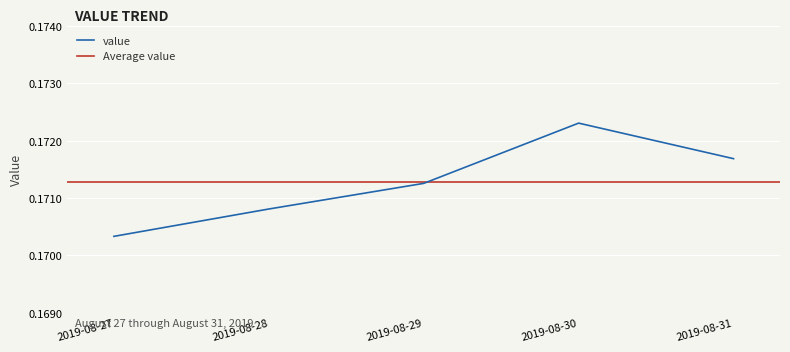

How many points are higher than both their immediate neighbors (excluding endpoints)?

1